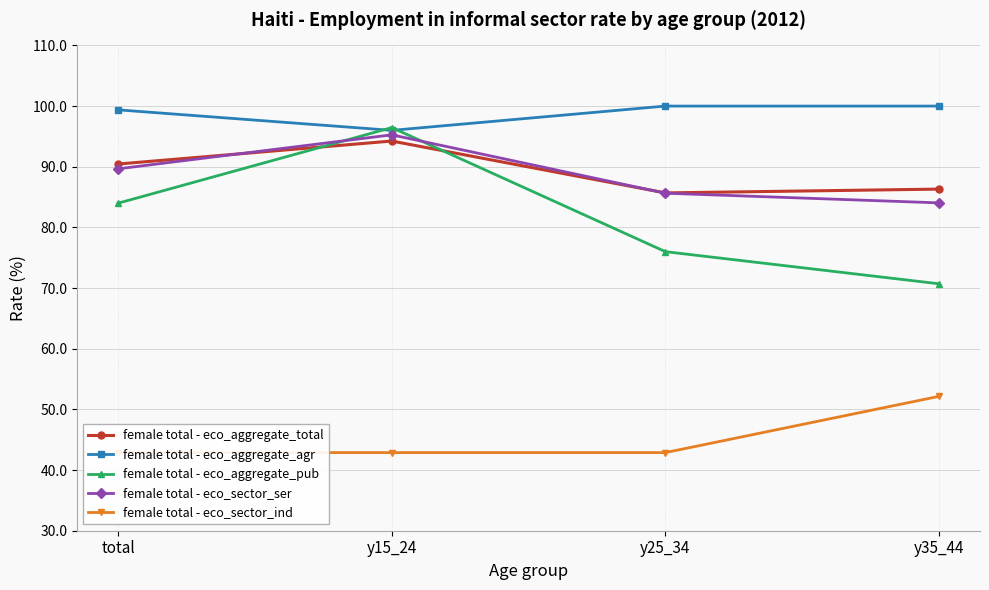

Rank the categories by female total - eco_sector_ser value from highest to lowest.

y15_24, total, y25_34, y35_44